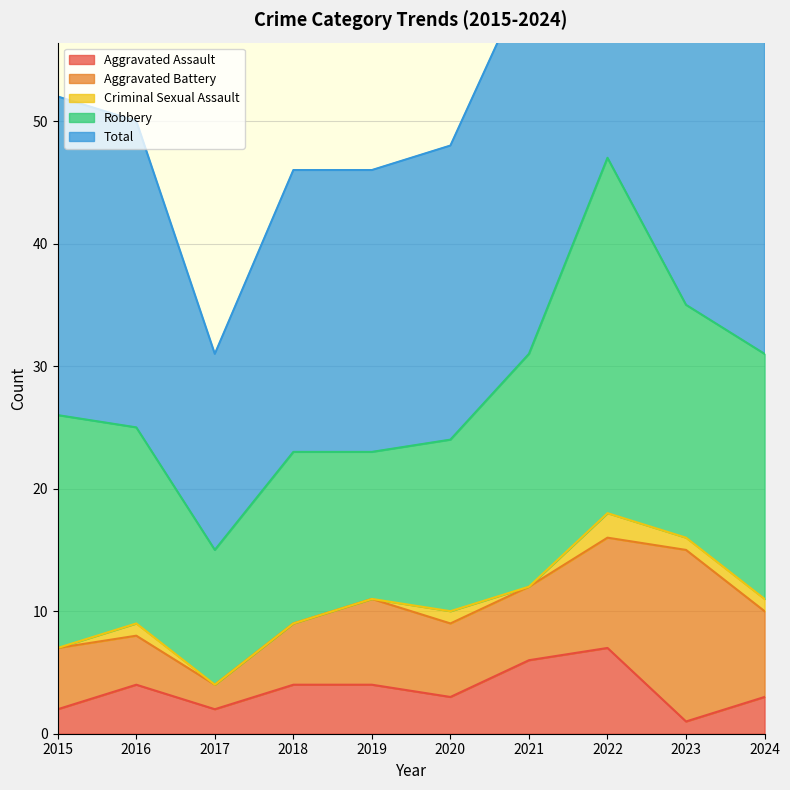

Reading left to right, what are all the values shown in this chart?

Aggravated Assault: 2015=2	2016=4	2017=2	2018=4	2019=4	2020=3	2021=6	2022=7	2023=1	2024=3
Aggravated Battery: 2015=5	2016=4	2017=2	2018=5	2019=7	2020=6	2021=6	2022=9	2023=14	2024=7
Criminal Sexual Assault: 2015=0	2016=1	2017=0	2018=0	2019=0	2020=1	2021=0	2022=2	2023=1	2024=1
Robbery: 2015=19	2016=16	2017=11	2018=14	2019=12	2020=14	2021=19	2022=29	2023=19	2024=20
Total: 2015=26	2016=25	2017=16	2018=23	2019=23	2020=24	2021=31	2022=47	2023=35	2024=31